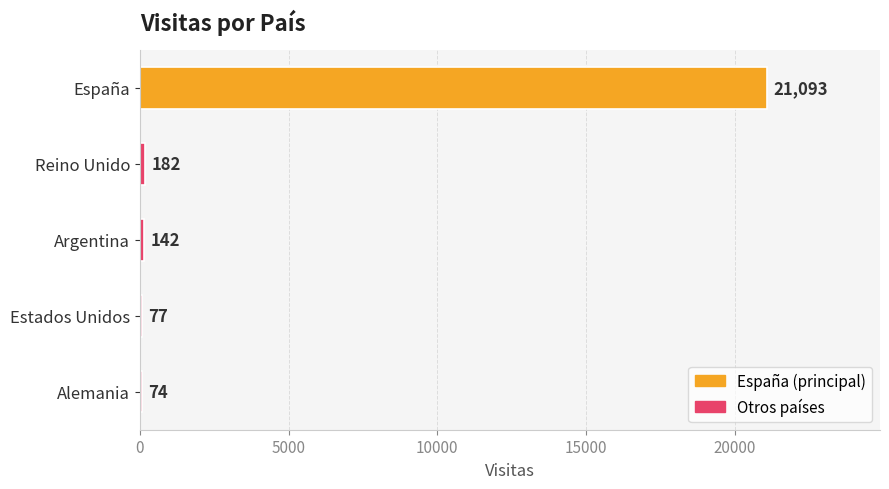

What is the sum of all values?

21568